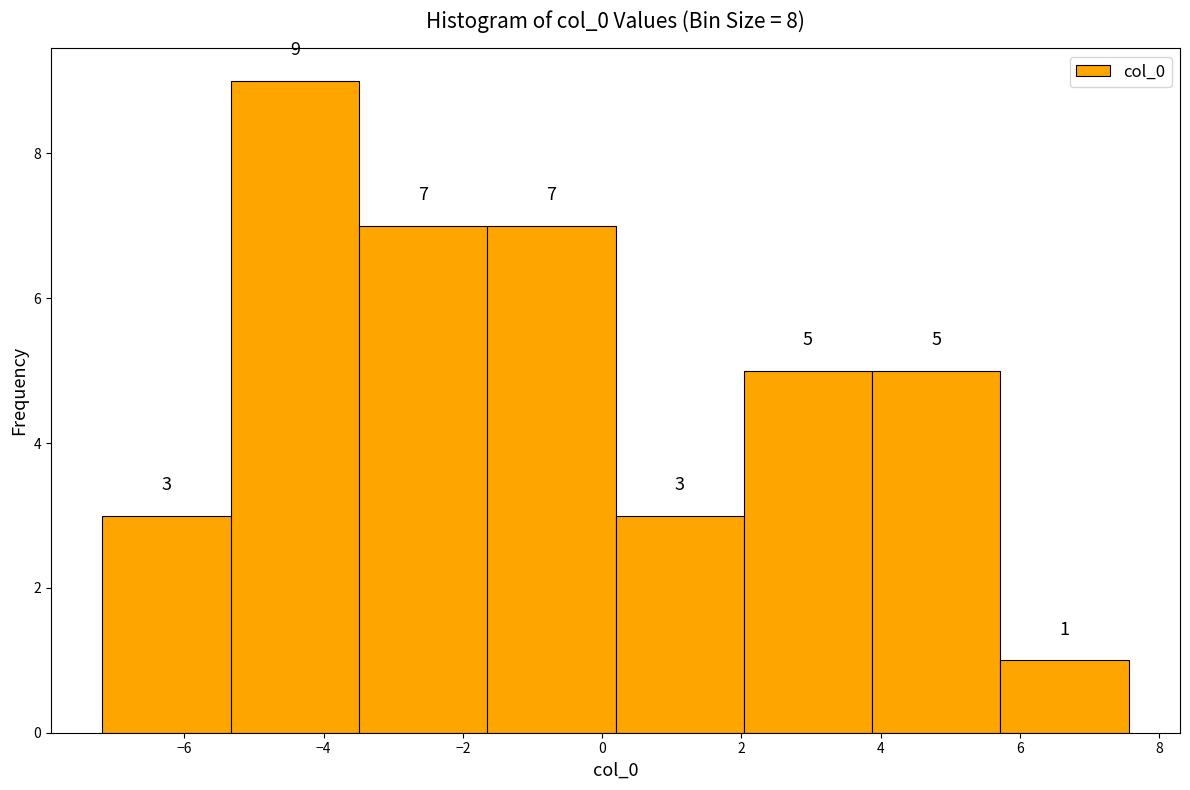

Reading left to right, transcribe this chart: for each bar, give the range it covers on the x-axis and its height. The bar edges are not printed on the chart, so give them approximately, as read against the axis.

-7.2 to -5.4: 3
-5.4 to -3.4: 9
-3.4 to -1.6: 7
-1.6 to 0.2: 7
0.2 to 2.0: 3
2.0 to 3.8: 5
3.8 to 5.8: 5
5.8 to 7.6: 1